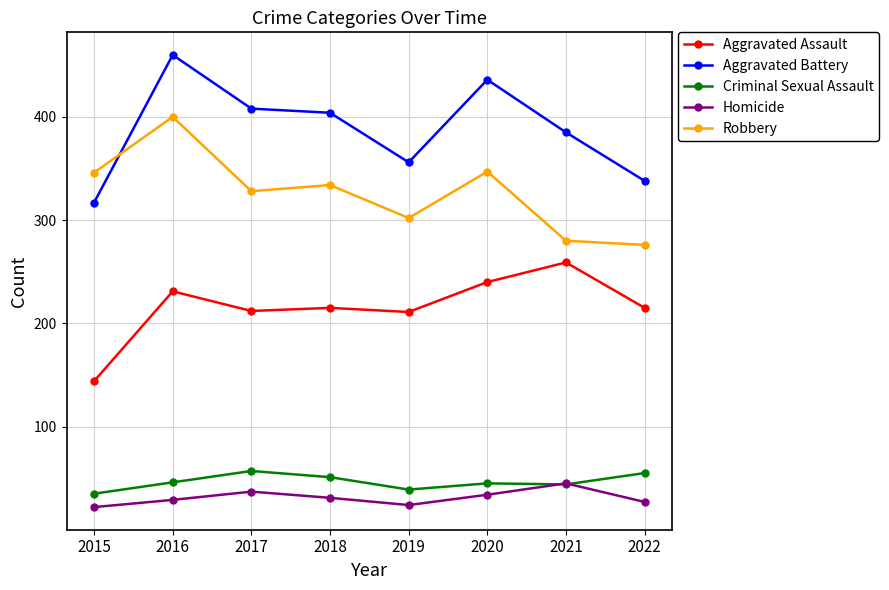

True or false: Robbery has more than 1 interior local peaks.

True